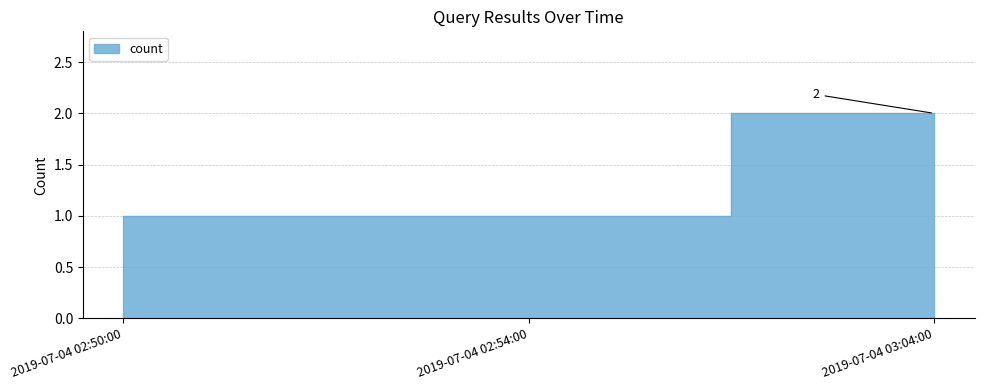

List the labels in order of value, smallest first.

2019-07-04 02:50:00, 2019-07-04 02:54:00, 2019-07-04 03:04:00